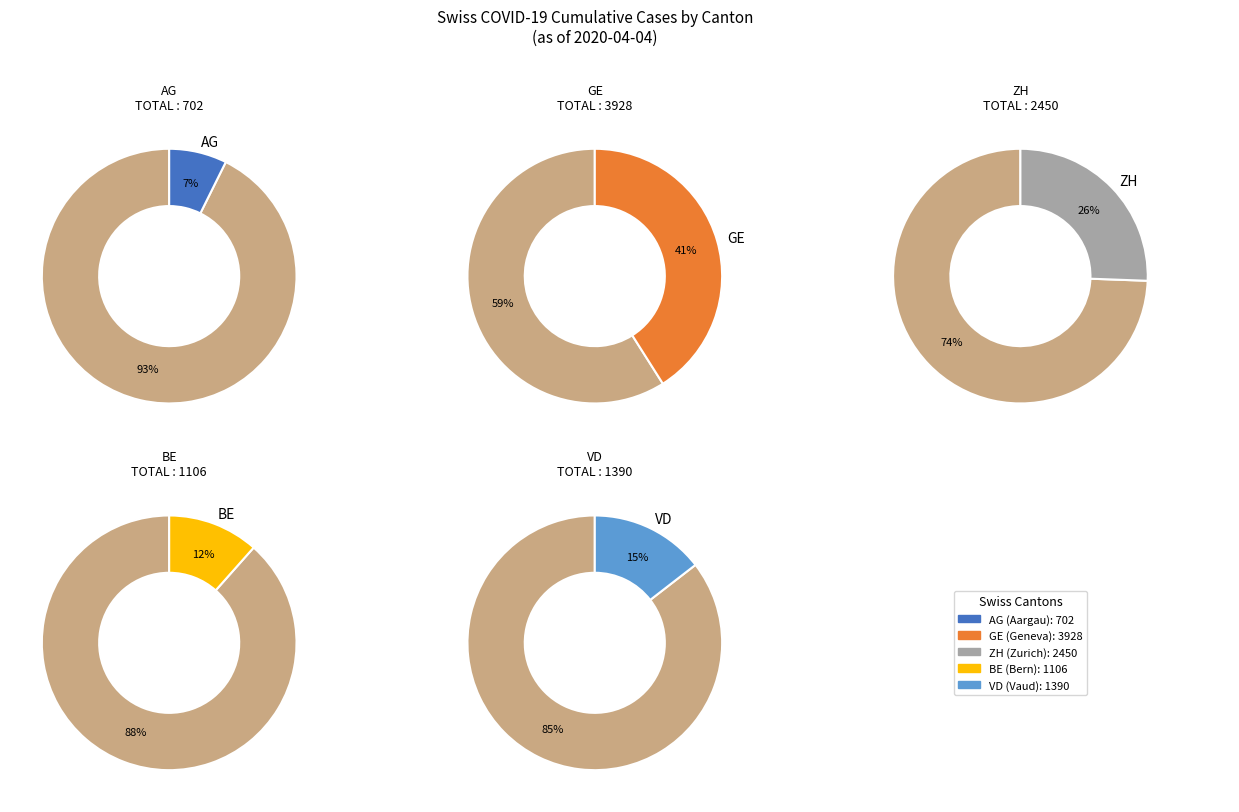

Is there a majority slice in this chart?

No